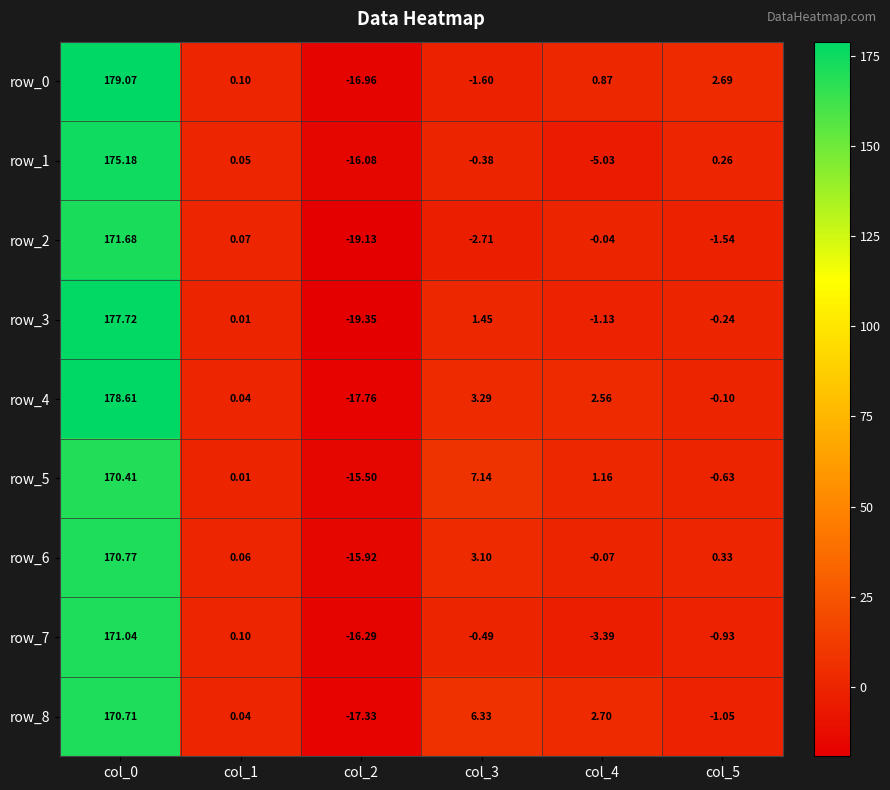

What is the sum of the row_4 values at col_5 and col_0?

178.5